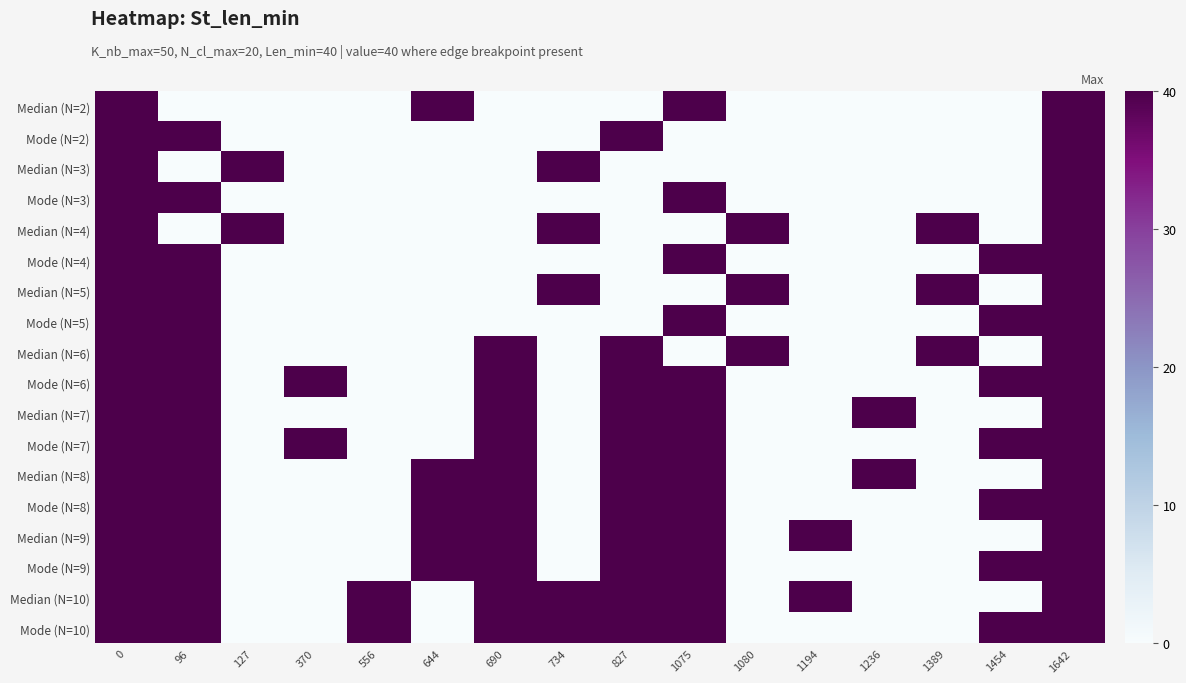

What is the greatest value displayed?

40